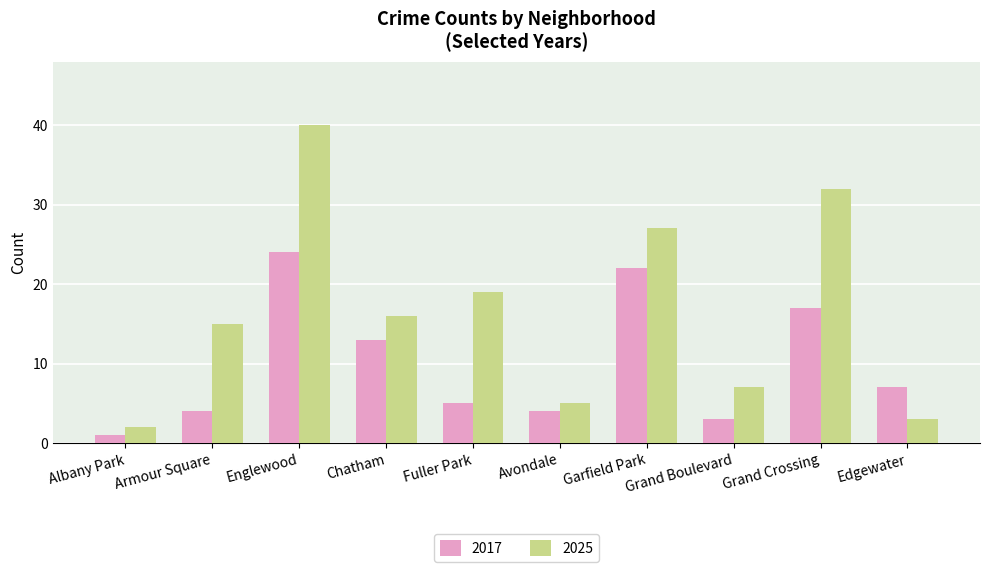

What is the sum of all 2017 values?

100